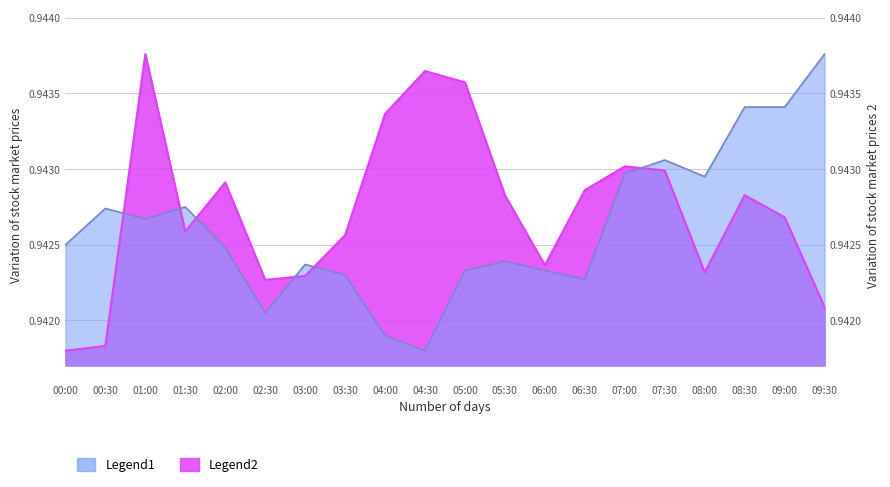

How many series are shown in this chart?

2